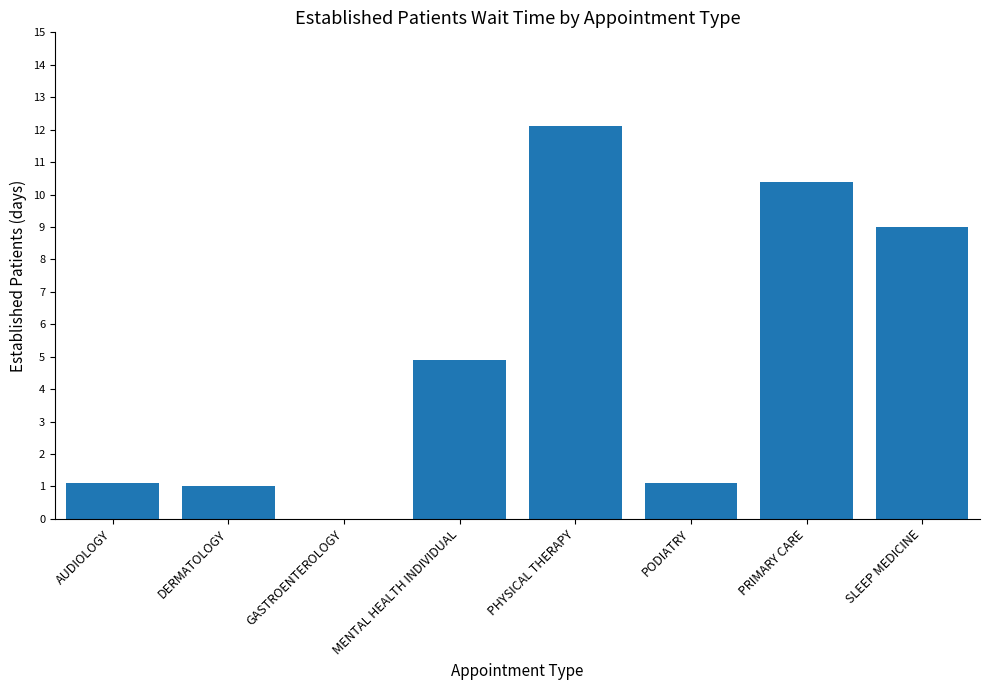

What is the difference between the values at MENTAL HEALTH INDIVIDUAL and PRIMARY CARE?

5.5